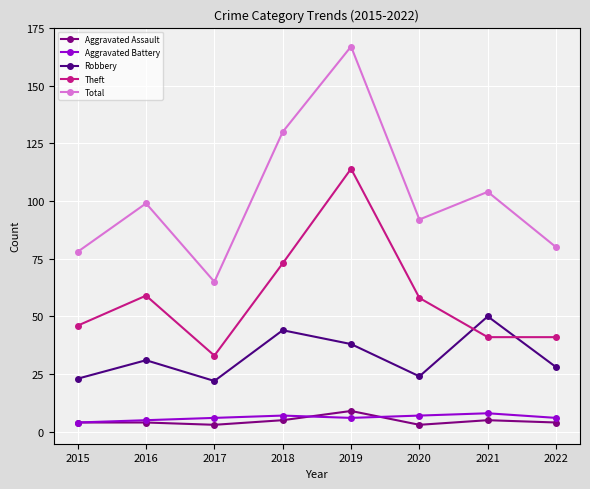

Reading left to right, extract all data points from this chart.

Aggravated Assault: 4	4	3	5	9	3	5	4
Aggravated Battery: 4	5	6	7	6	7	8	6
Robbery: 23	31	22	44	38	24	50	28
Theft: 46	59	33	73	114	58	41	41
Total: 78	99	65	130	167	92	104	80